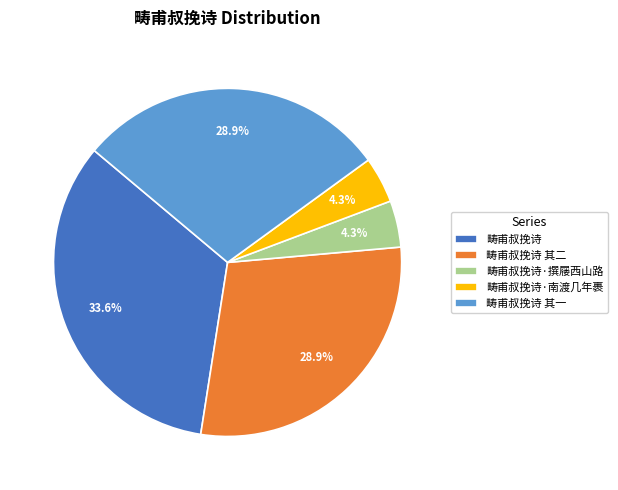

Which category has the biggest portion of the pie?

畴甫叔挽诗